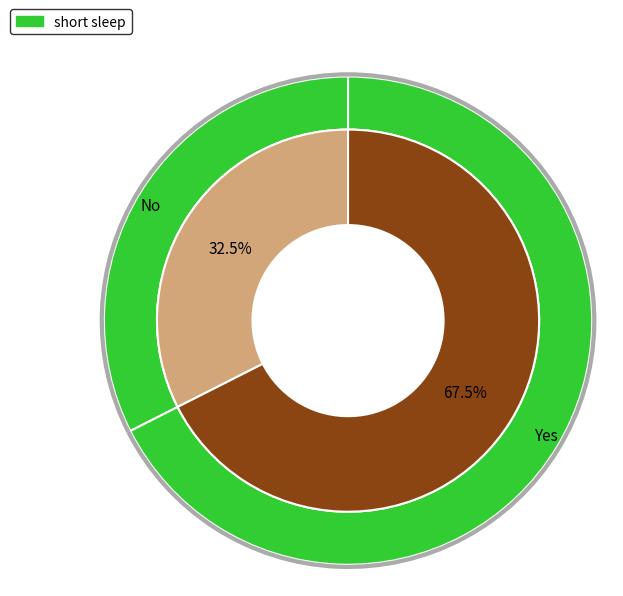

Combined, do Yes and No account for over 50%?

Yes